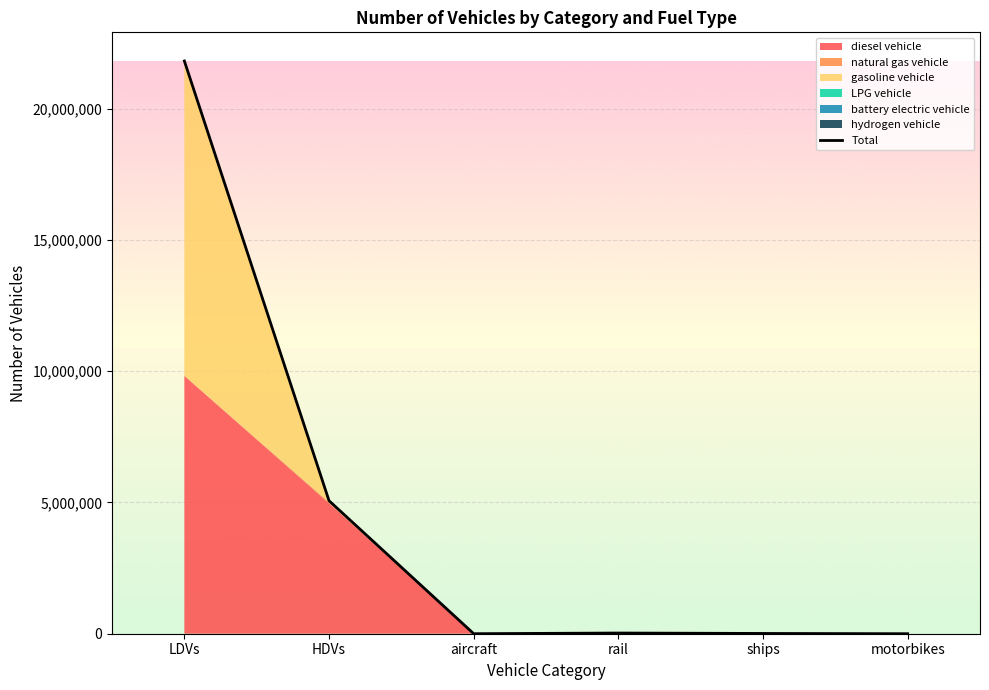

What is the label of the 4th point from the right?

aircraft